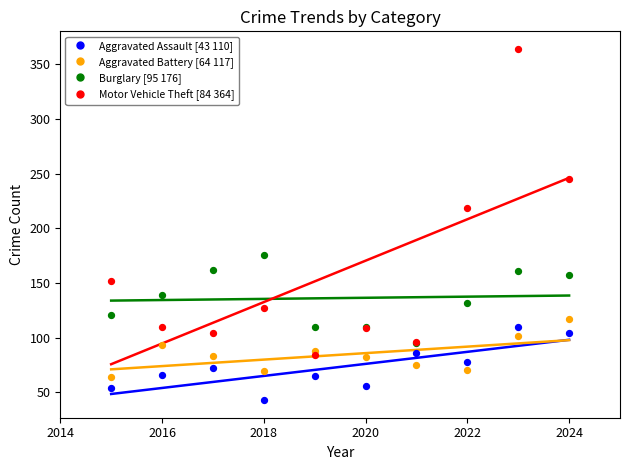

Across all series, what Y value is closest to 203?

219